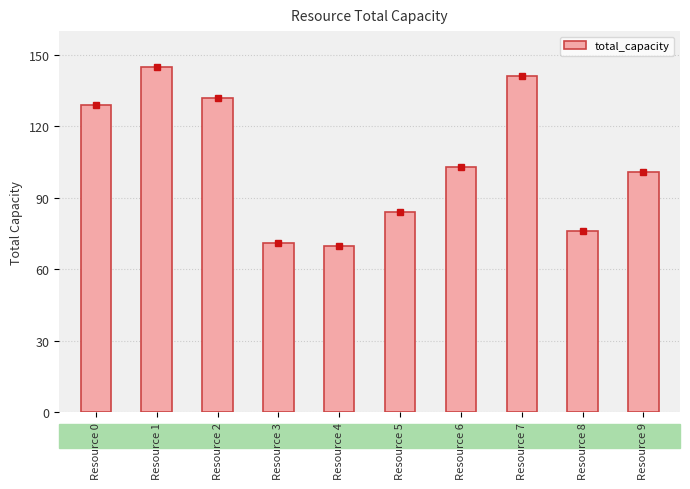

Which category has the highest value across all series?

Resource 1